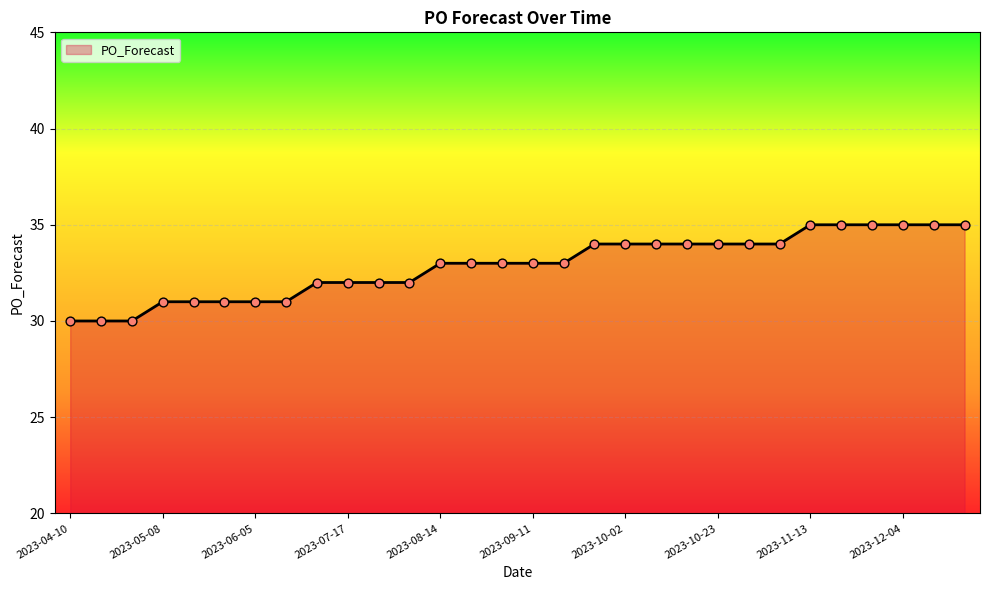

What is the difference between the maximum and minimum values?

5